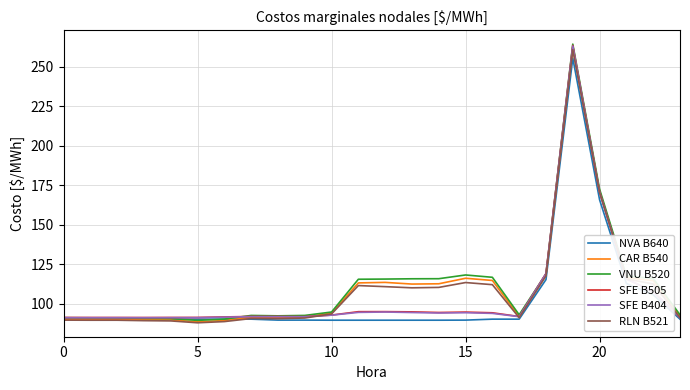

What is the maximum value shown in the chart?

264.2